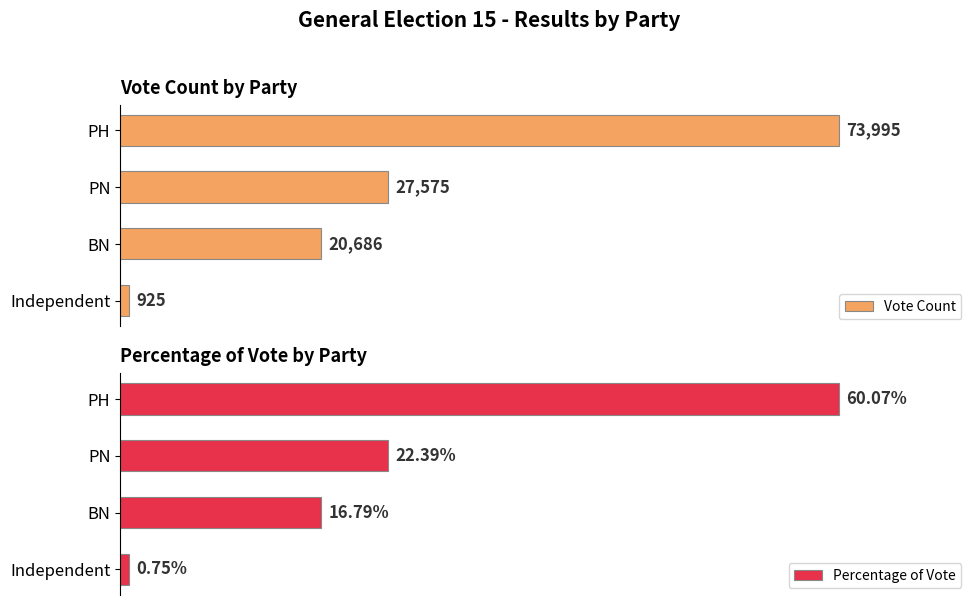

How many bars are there in total?

8